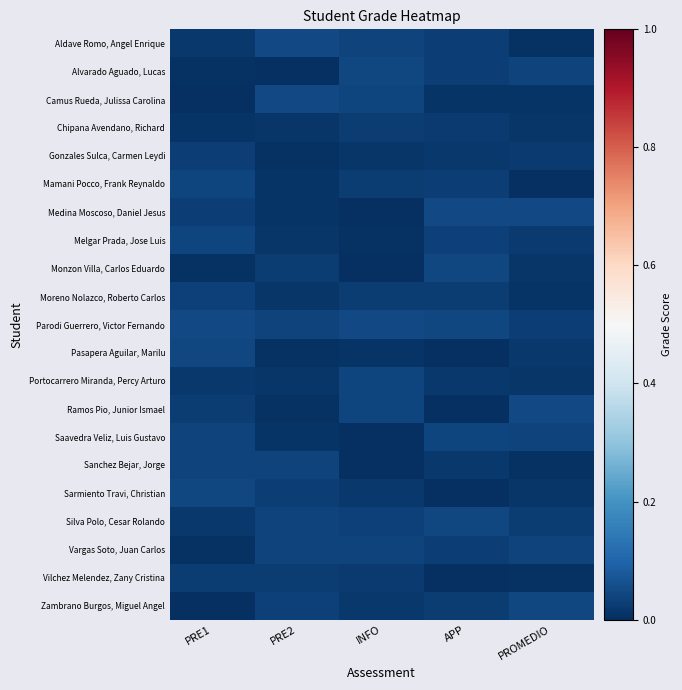

Which label corresponds to the largest value in the chart?

PROMEDIO